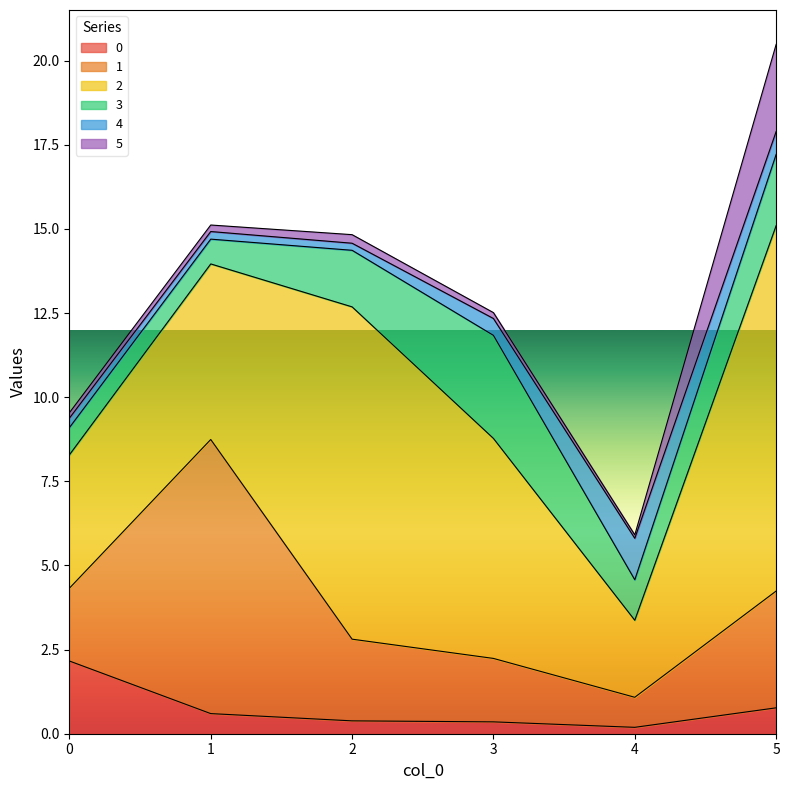

True or false: 5 has a value of 0.1 at 2.

False